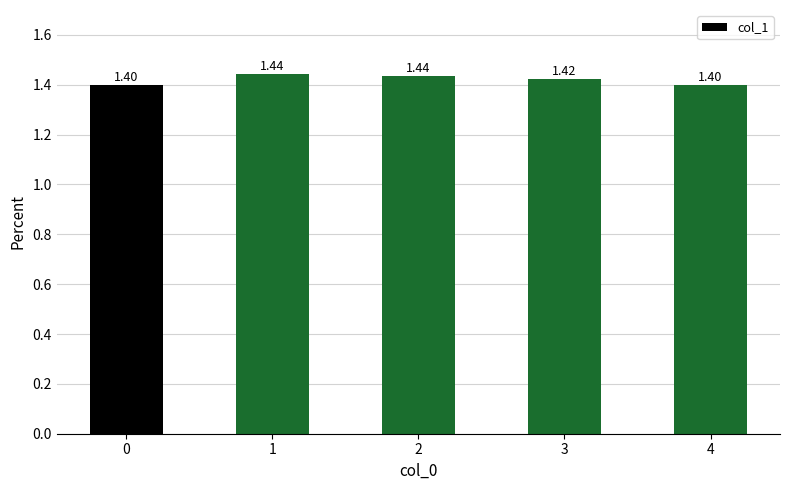

Which label corresponds to the largest value in the chart?

1